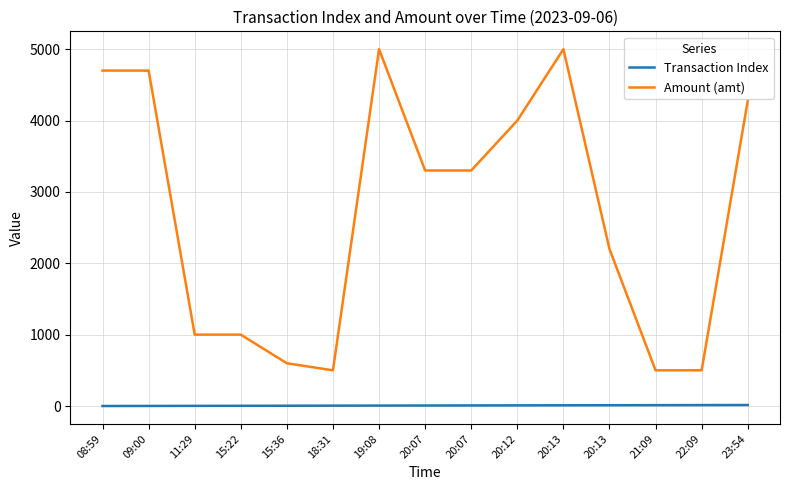

Where is the first local minimum for Amount (amt)?

18:31